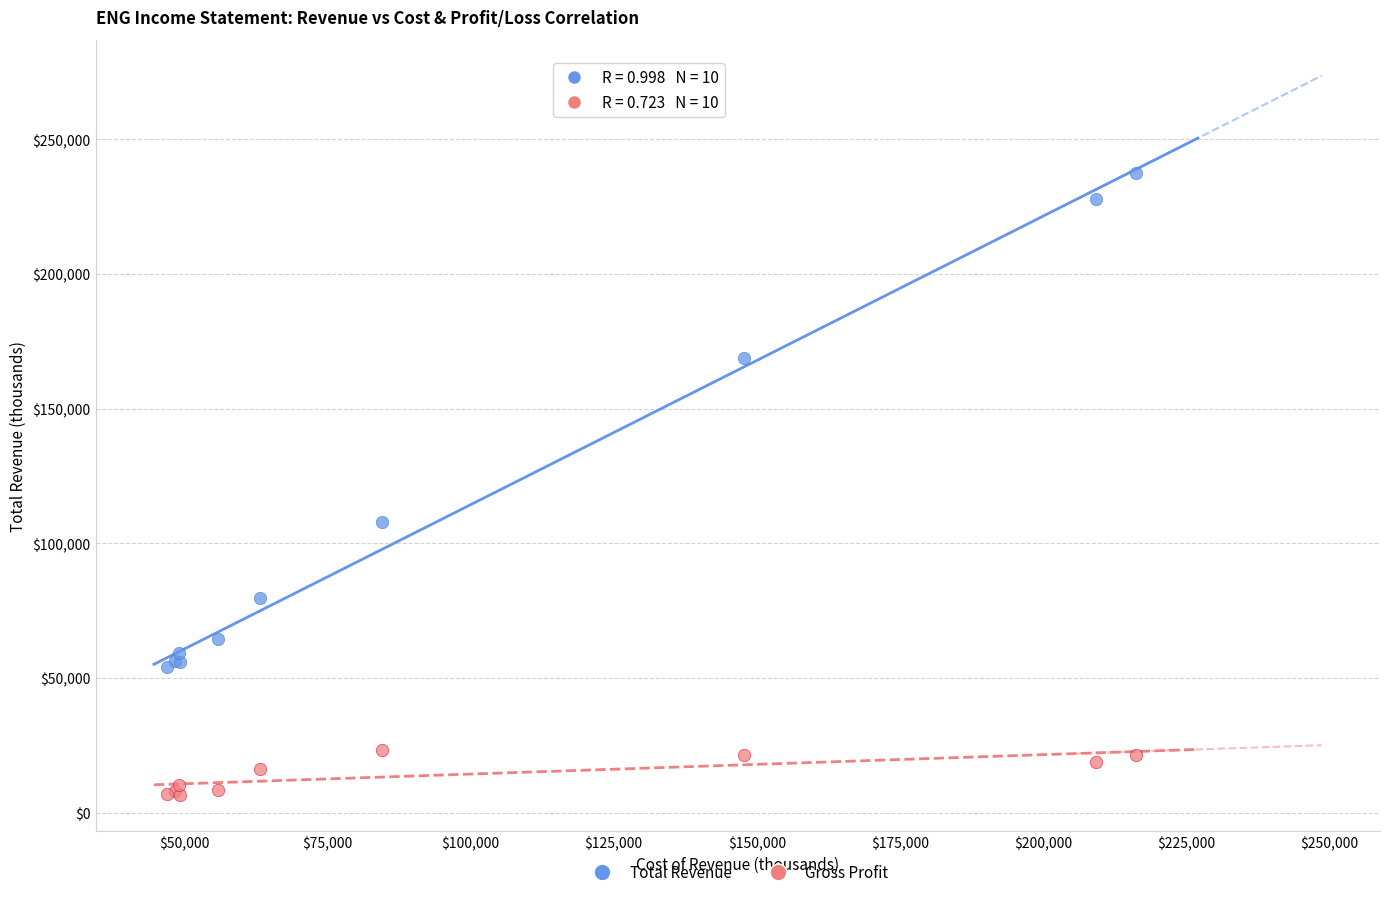

Which series contains the highest Y value?

Total Revenue